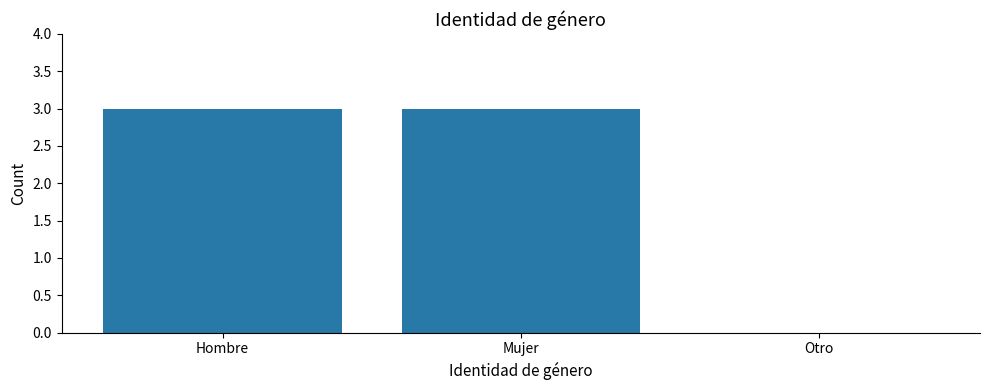

Where is the data nearest to the value 1?

Otro